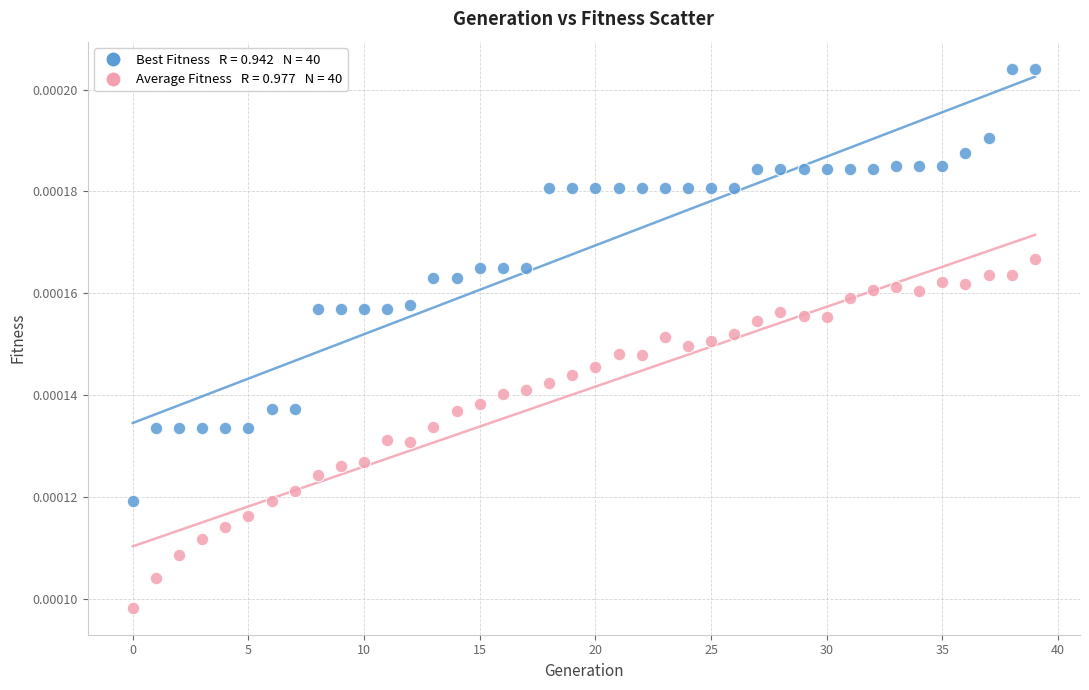

How many data points are displayed?

80